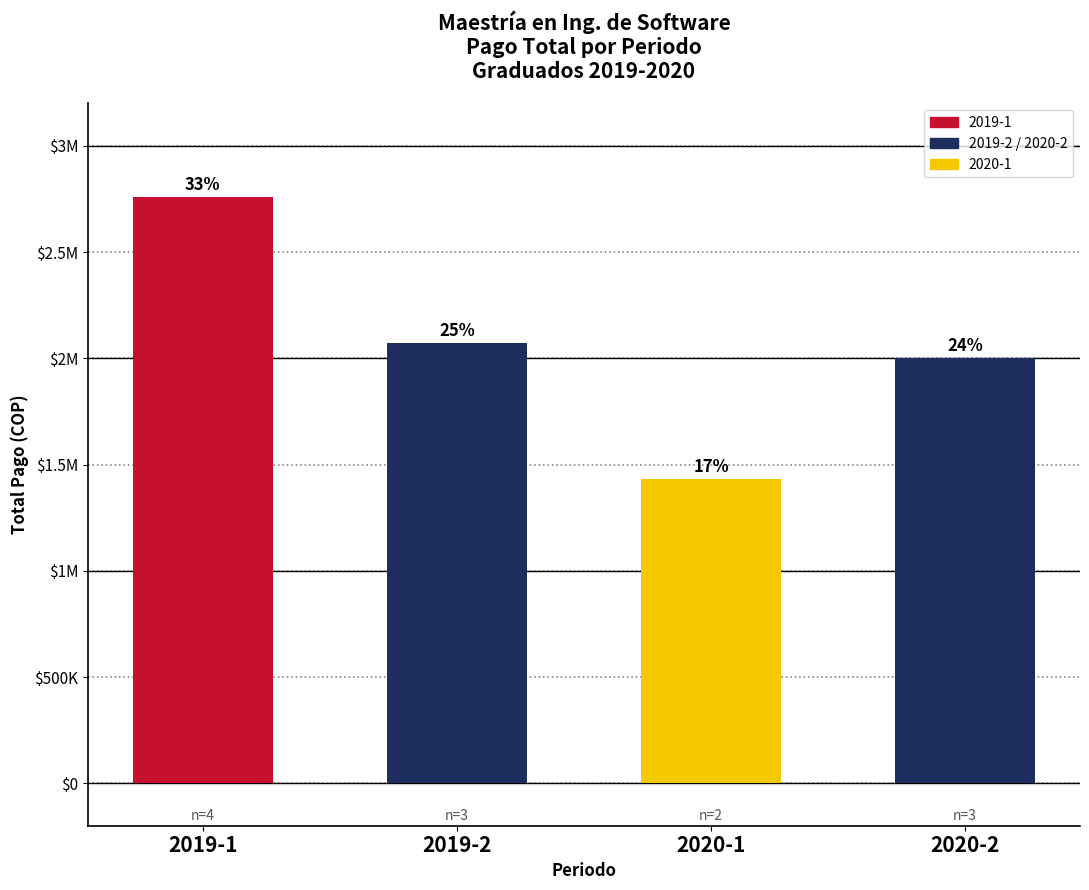

Are the bars horizontal?

No